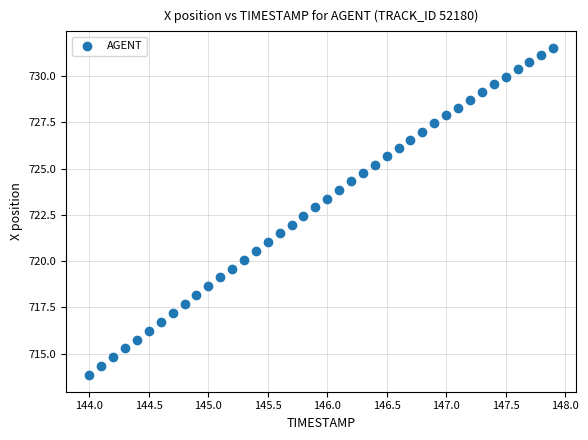

What is the range of X values (max minus min)?

3.9